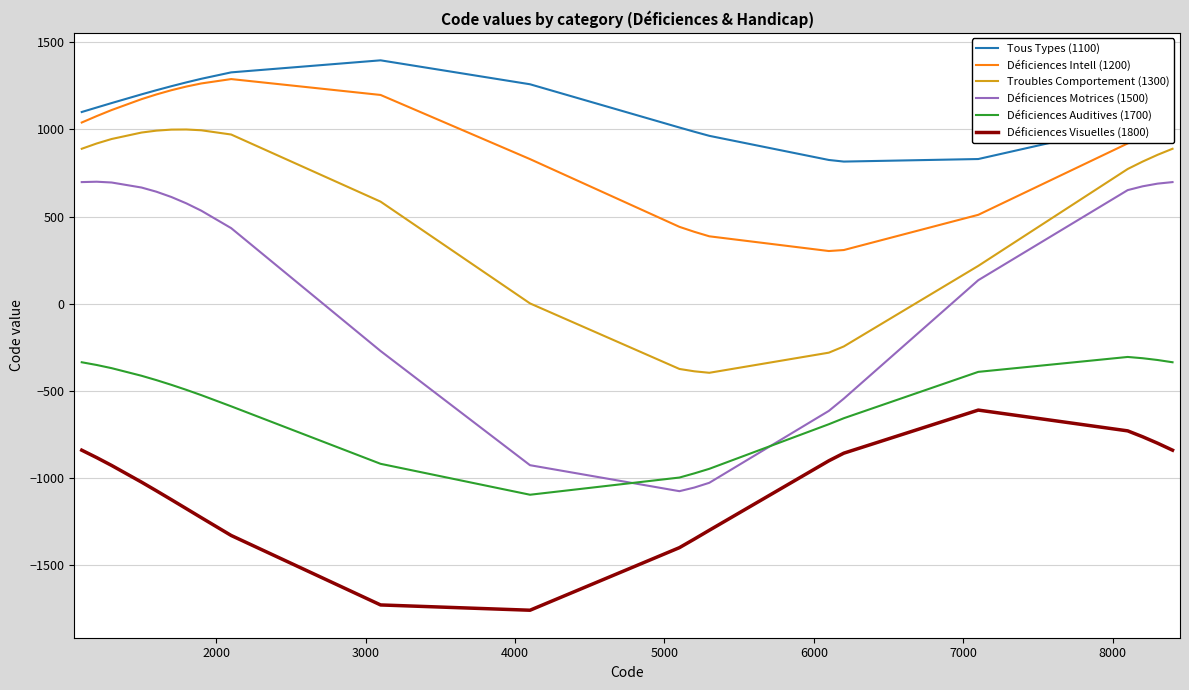

True or false: Déficiences Visuelles (1800) and Troubles Comportement (1300) cross at least once.

False